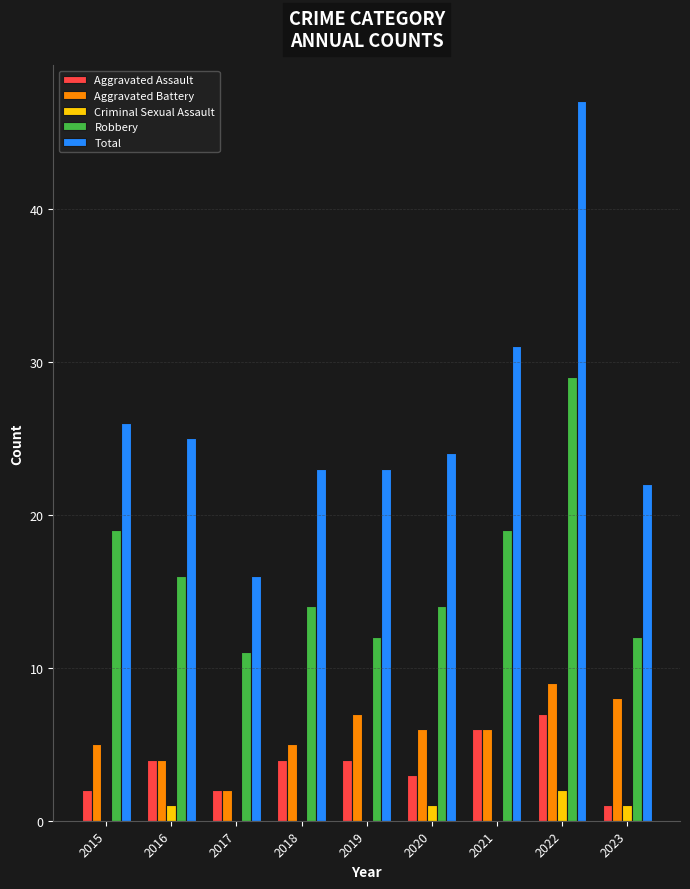

How many data points does each series have?

9